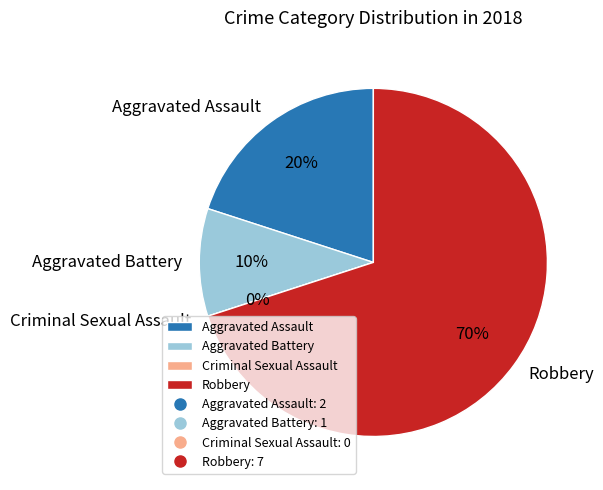

Do Aggravated Assault and Criminal Sexual Assault together represent more than half of the pie?

No